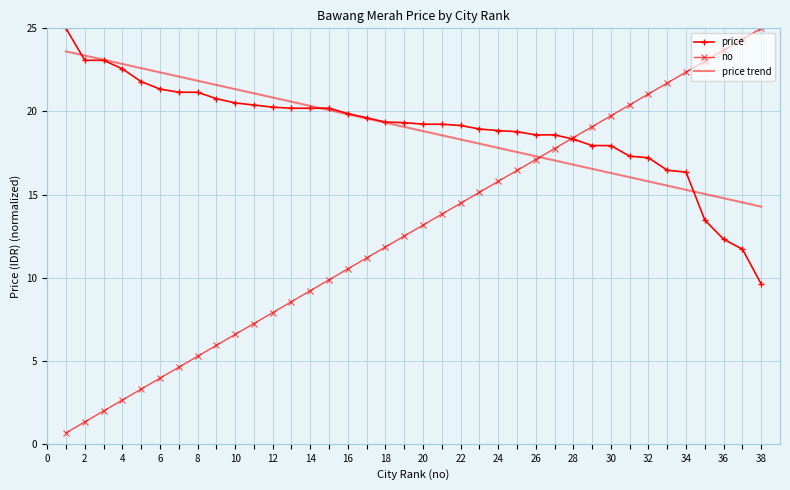

Which series has the largest range (max minus min)?

no